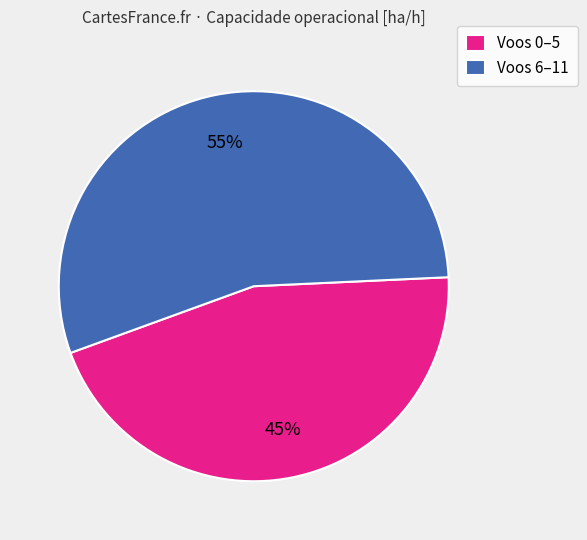

Count the number of slices in the pie.

2